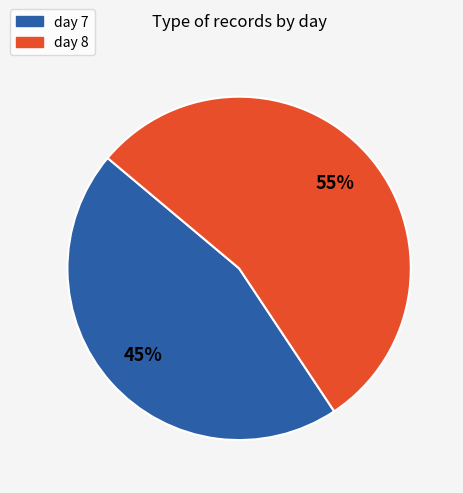

Does any single category account for the majority?

Yes